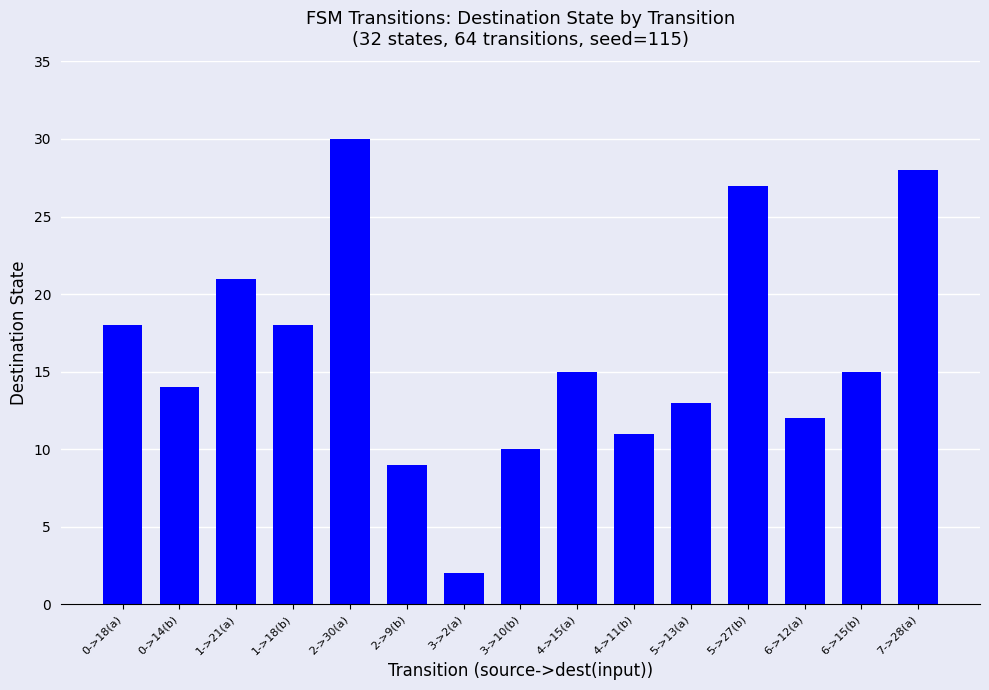

Where does the data first go above 15?

0->18(a)